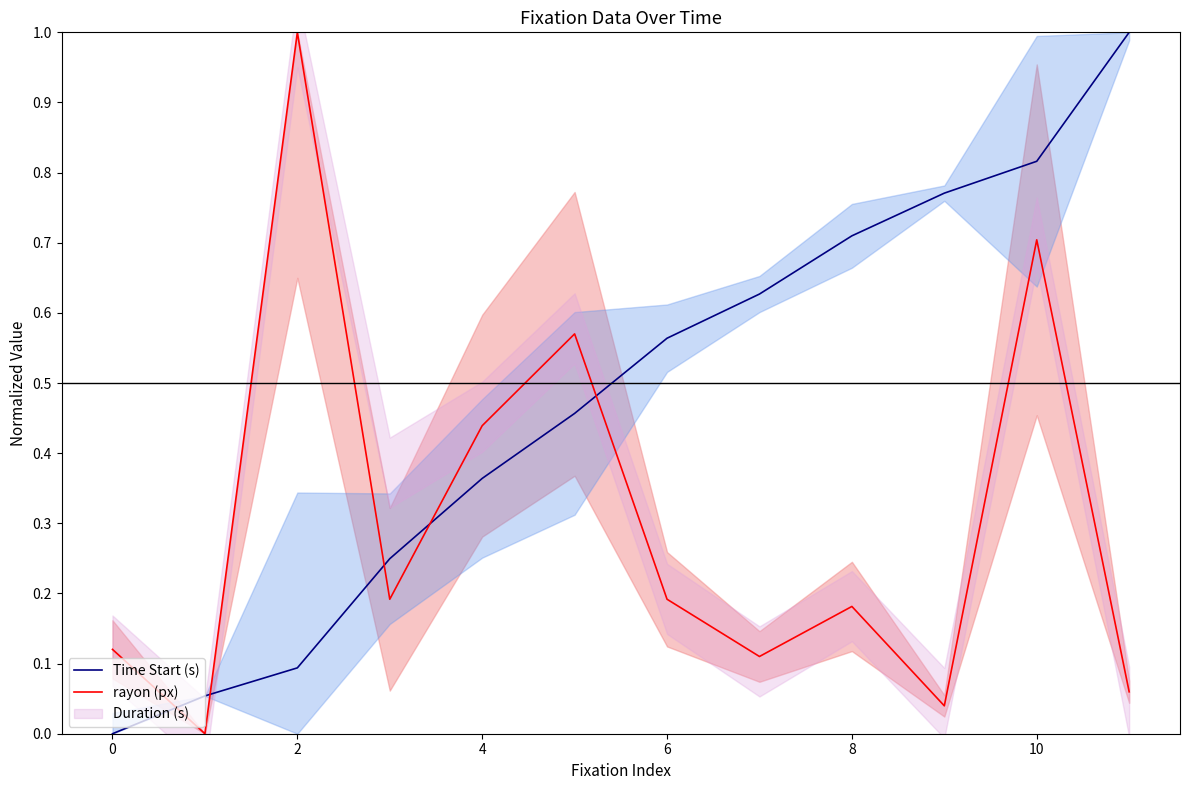

In rayon (px), how many points are higher than both neighbors (excluding endpoints)?

4